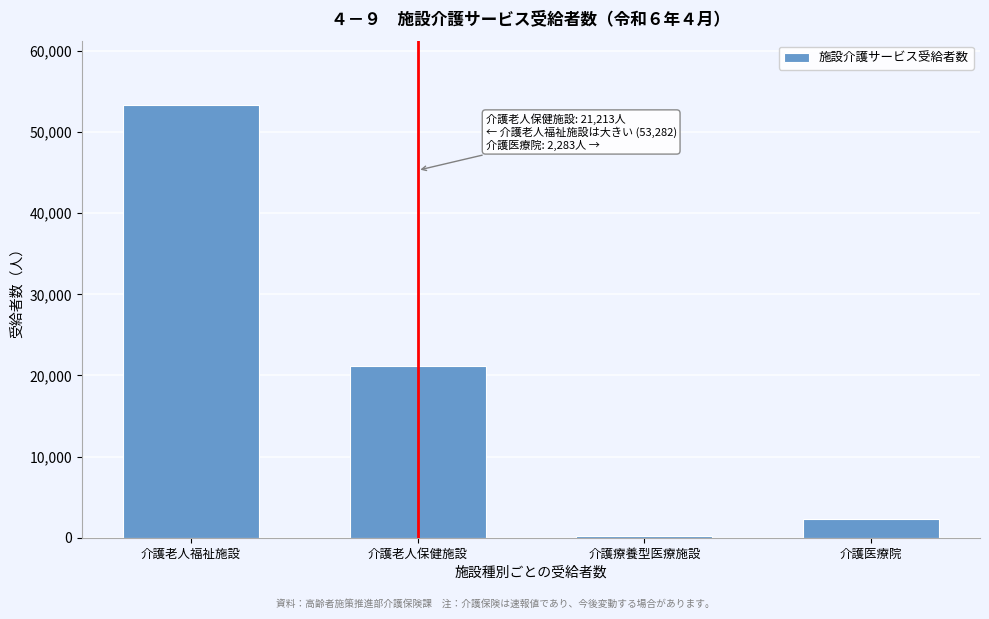

Reading left to right, list all the values displayed in this chart.

介護老人福祉施設=53282	介護老人保健施設=21213	介護療養型医療施設=202	介護医療院=2283